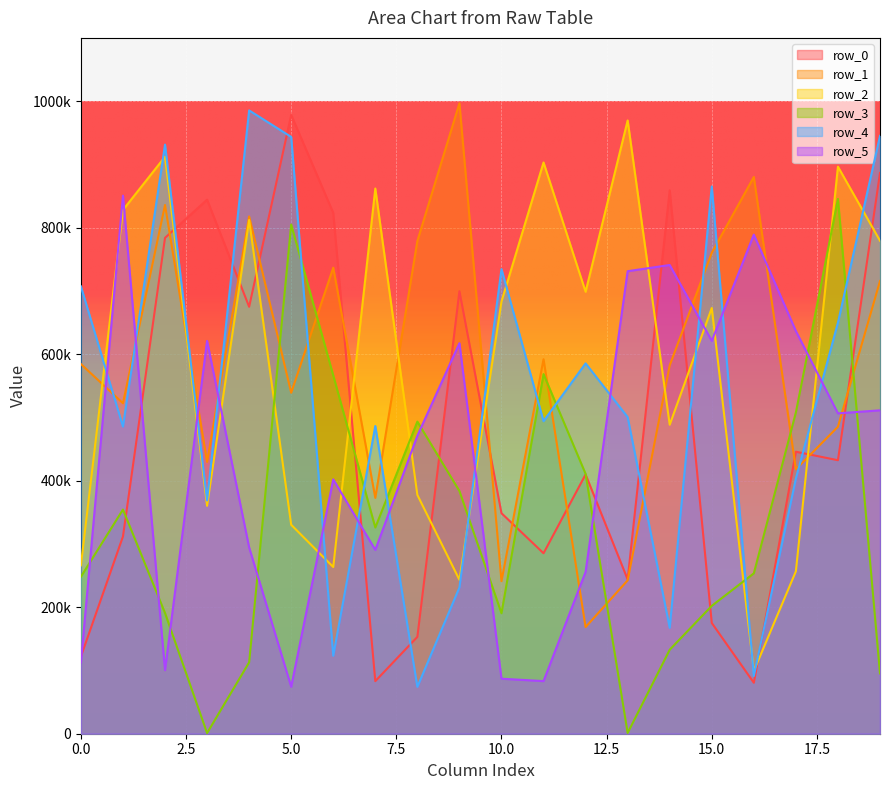

Which series has the widest spread of values?

row_4